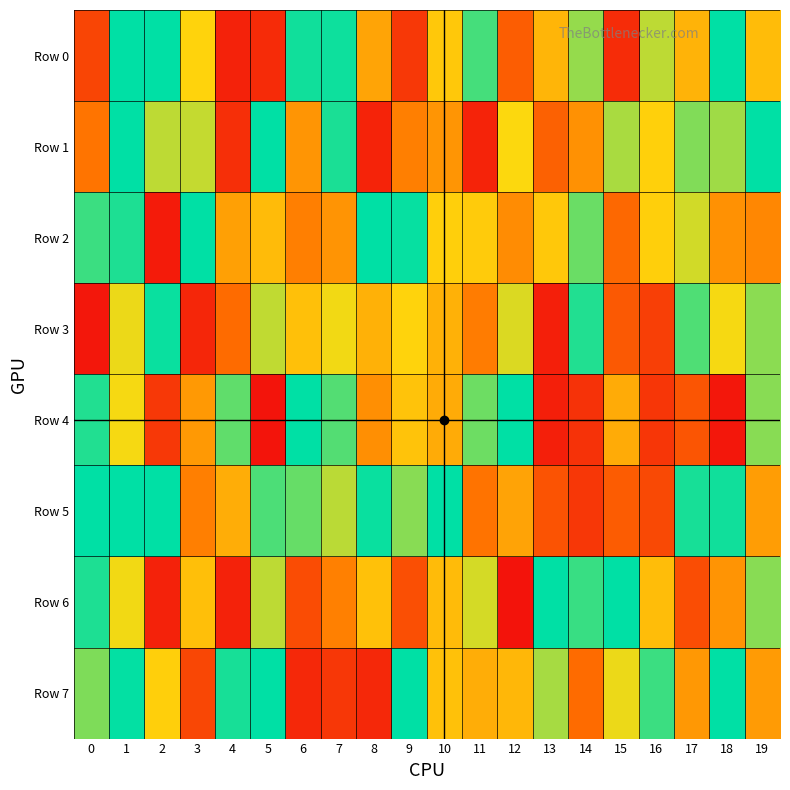

At how many categories does at least one series exceed 981758?

2